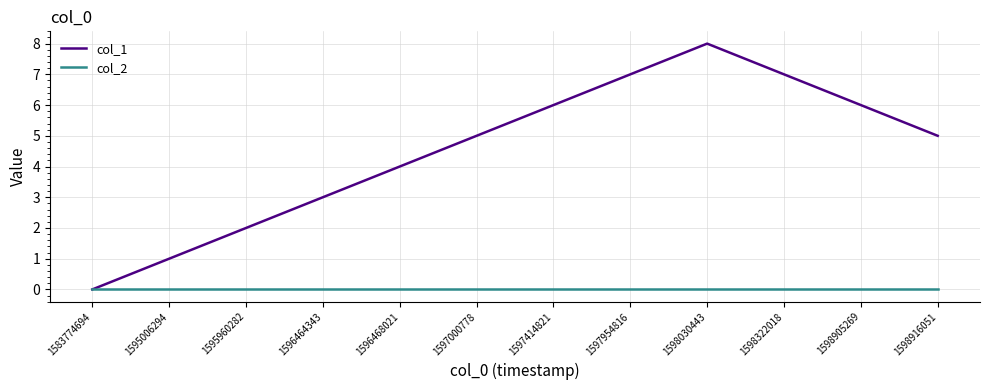

What value does the col_1 series have at 1597954816?

7